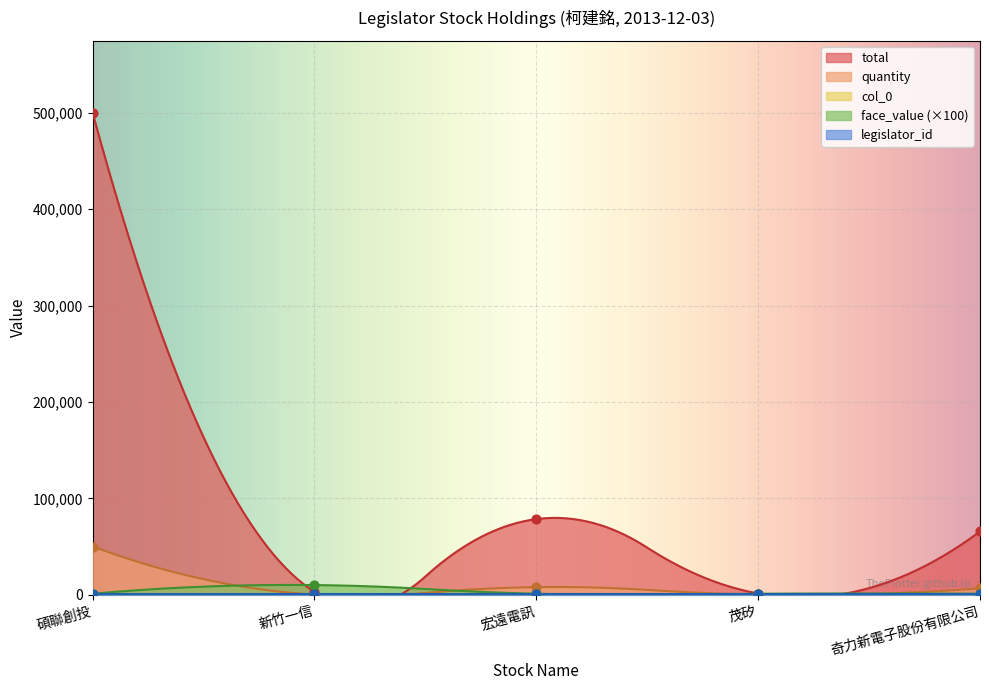

Which series reaches the minimum Y coordinate?

quantity